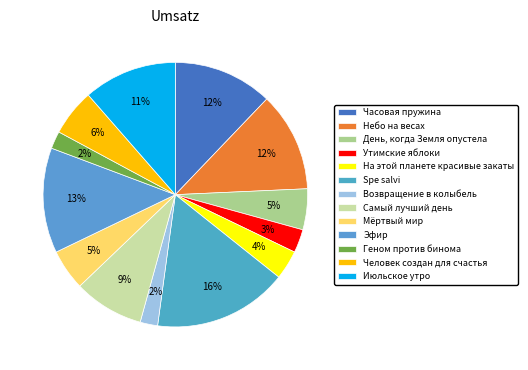

Is there any slice that represents more than half of the pie?

No